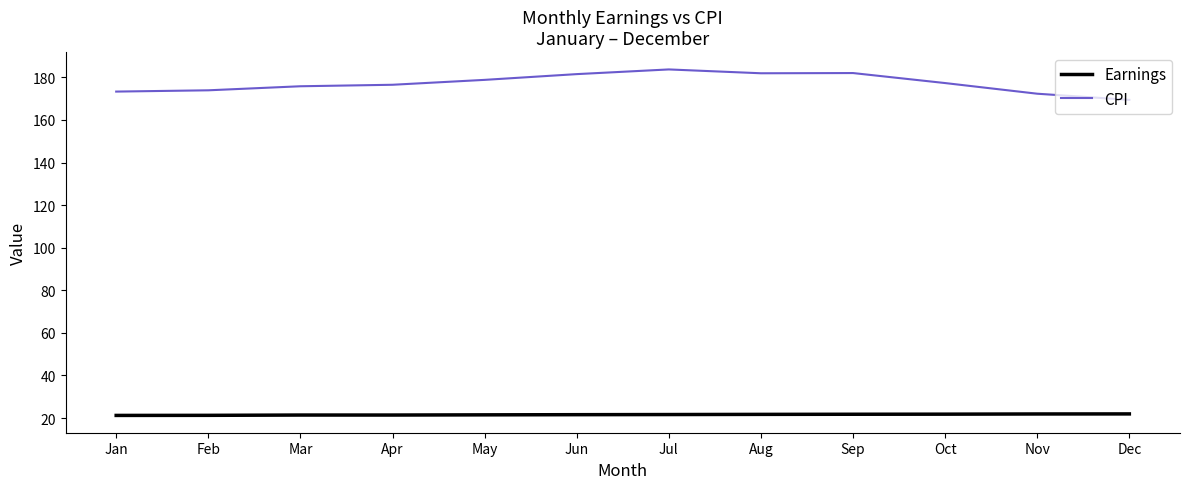

Which series has the largest total across all categories?

CPI